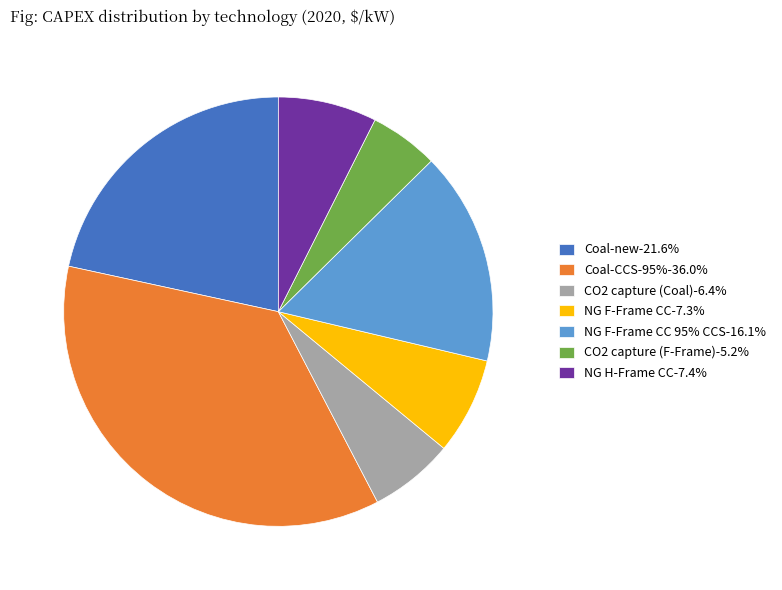

Does CO2 capture (Coal)-6.4% account for over 50% of the chart?

No